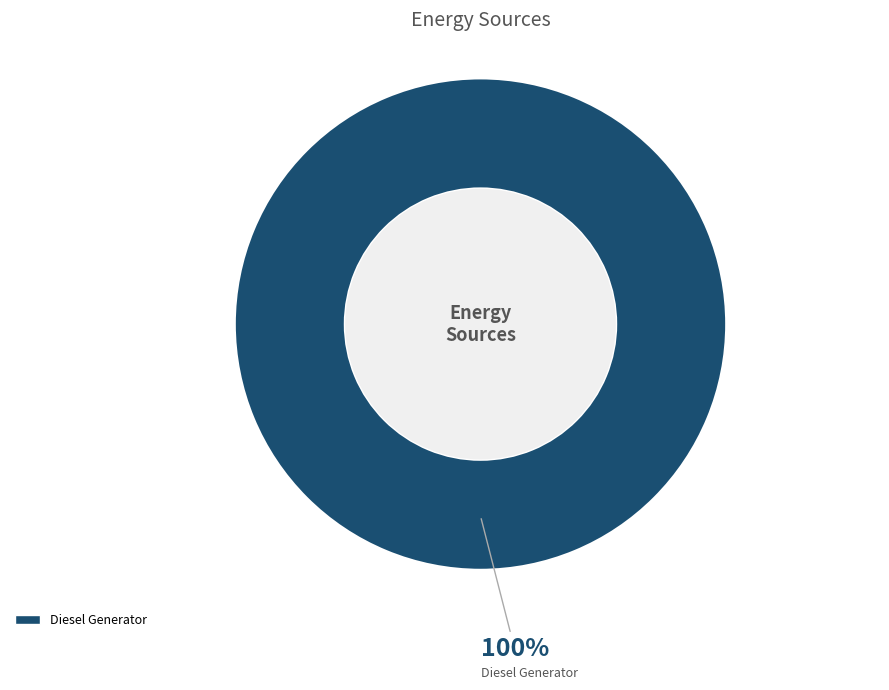

Is there any slice that represents more than half of the pie?

Yes